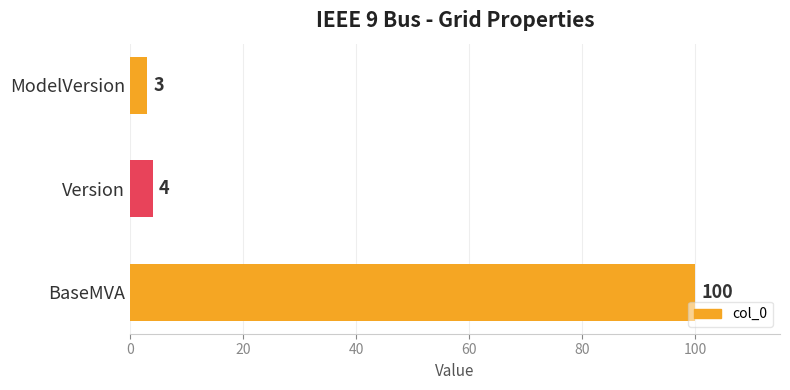

List the labels in order of value, smallest first.

ModelVersion, Version, BaseMVA